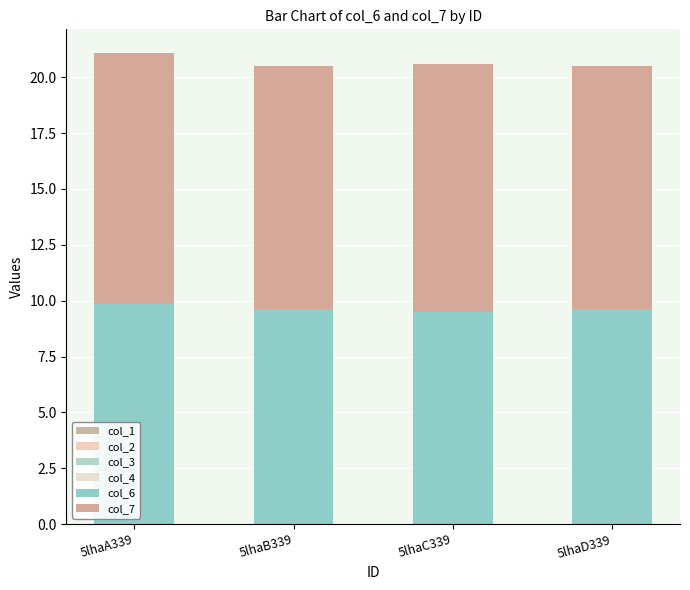

Between 5lhaA339 and 5lhaD339, which is larger?

5lhaA339